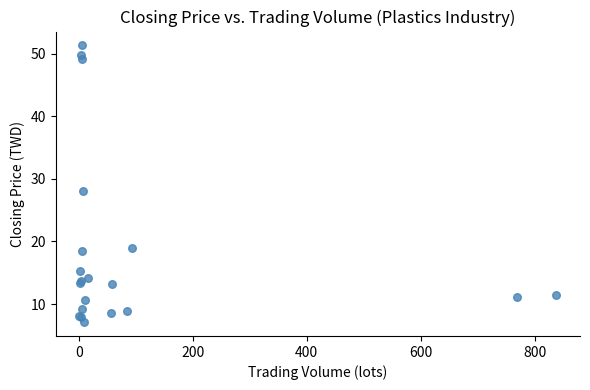

What Y value in the scatter plot is closest to 29?

28.0